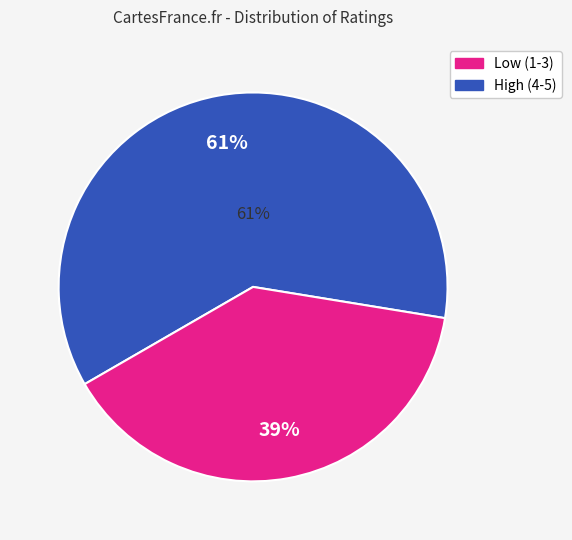

Is 4 the majority of the pie?

No